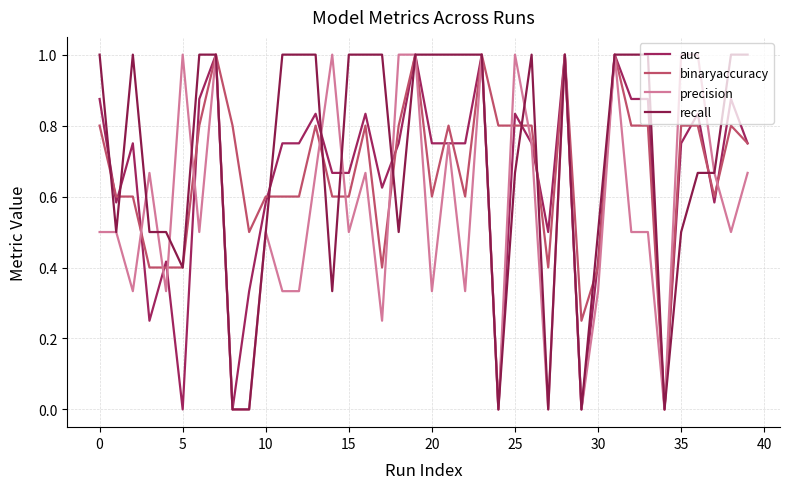

Does the chart display data point markers on the line(s)?

No